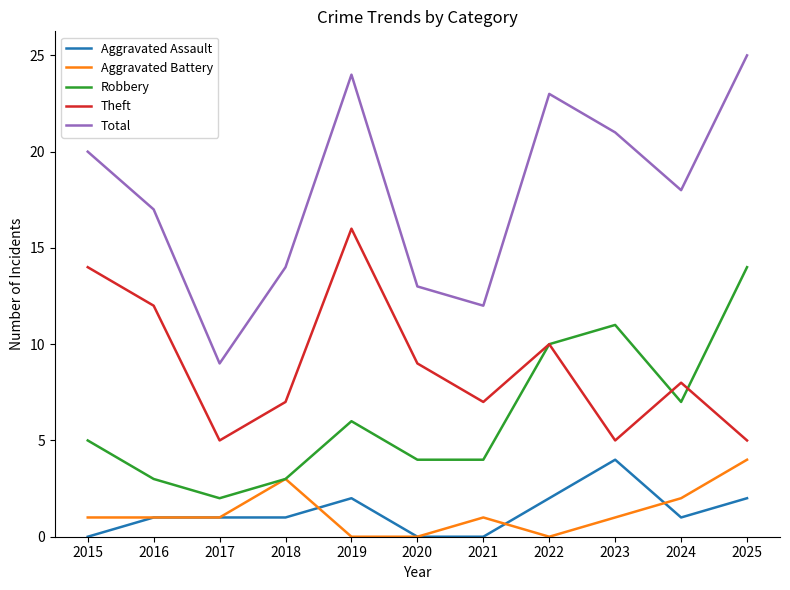

What is the maximum value shown in the chart?

25